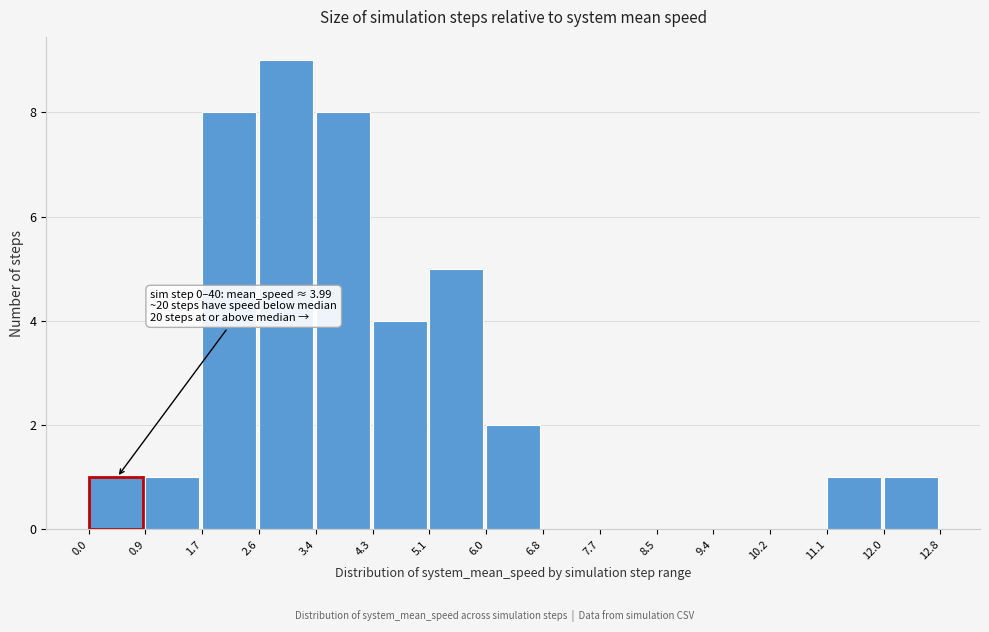

Which range on the x-axis has the tallest bar?

2.6 to 3.4